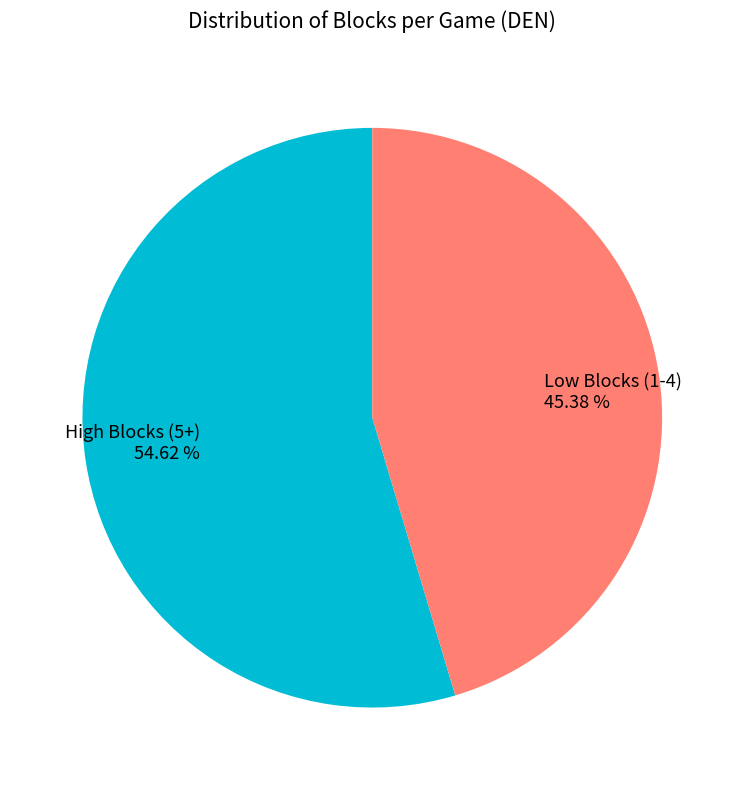

Which category accounts for the majority?

High Blocks (5+)